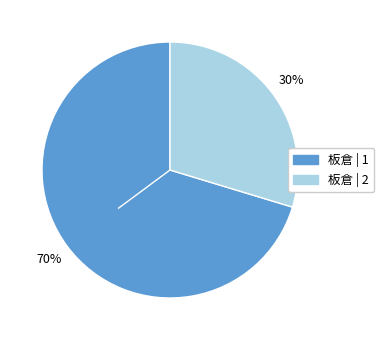

Is there any slice that represents more than half of the pie?

Yes